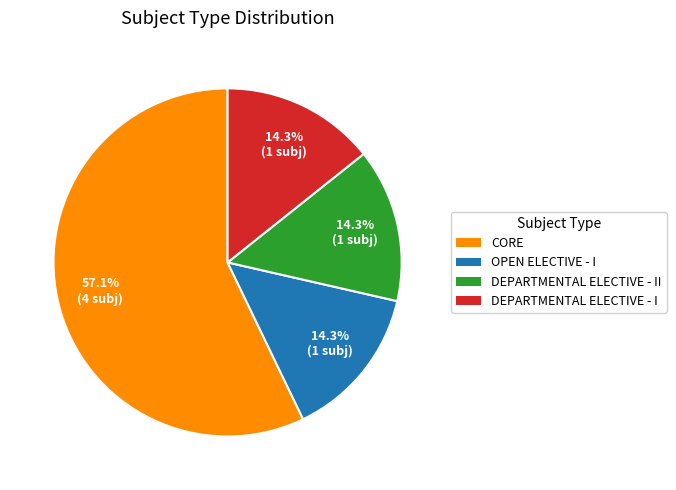

What percentage is the DEPARTMENTAL ELECTIVE - II slice, to the nearest percent?

14%